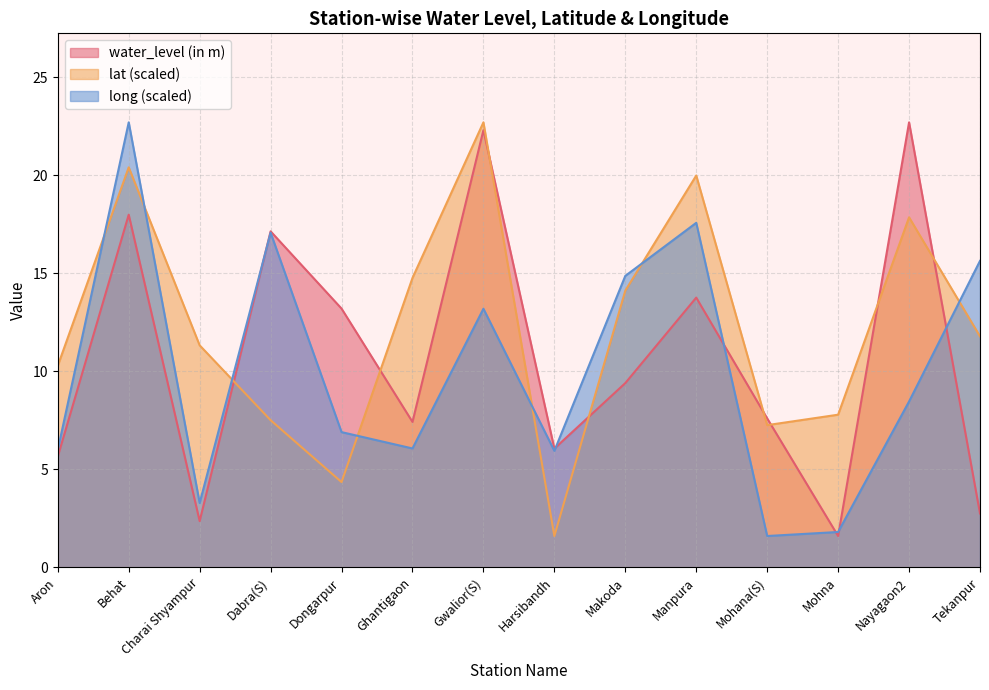

True or false: lat and long cross at least once.

True